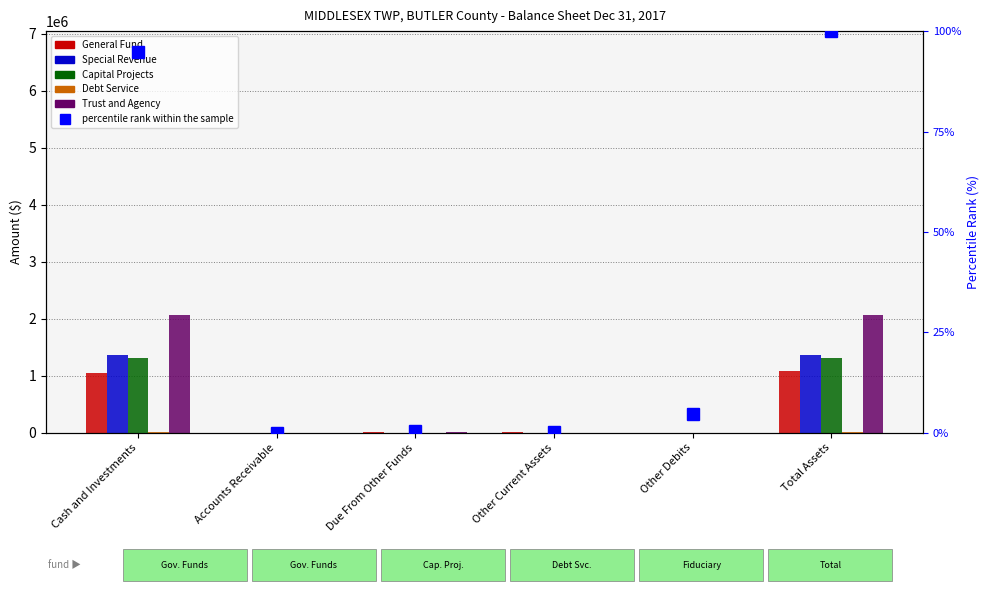

What is the average value of the Trust and Agency series?

690040.0